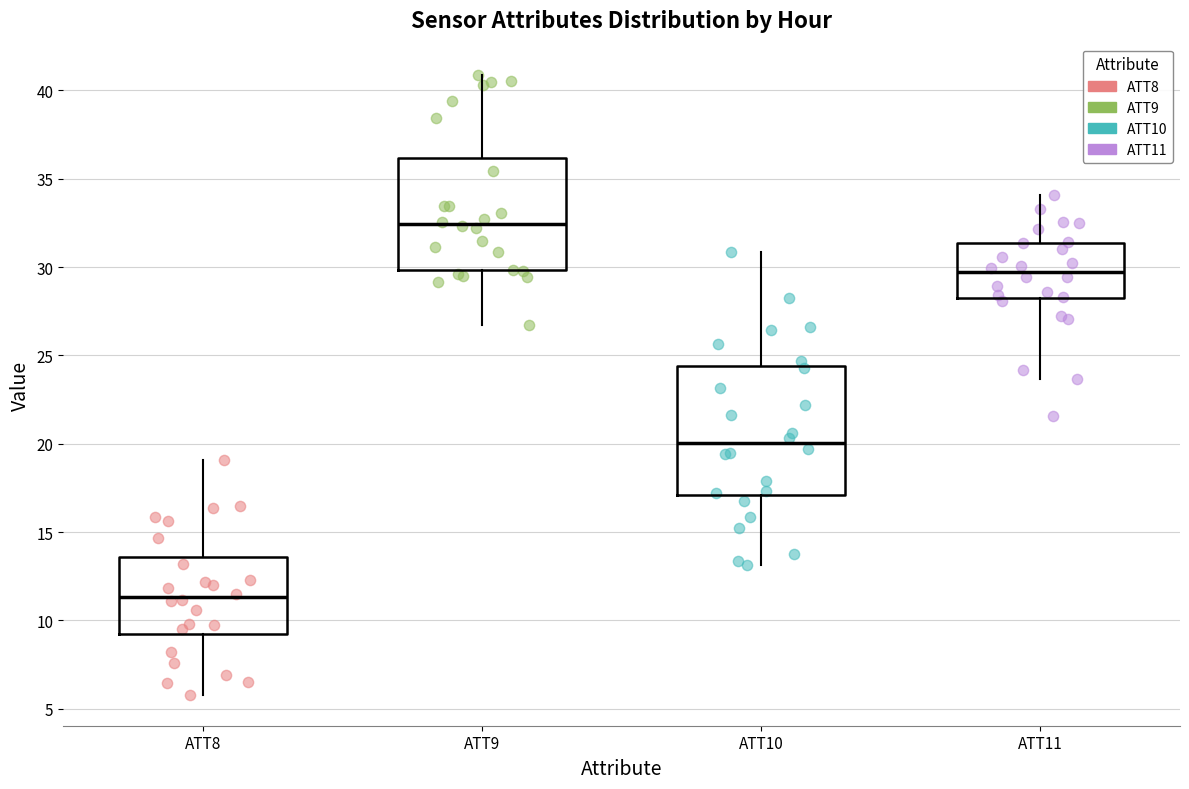

Which box's median line is the highest?

ATT9